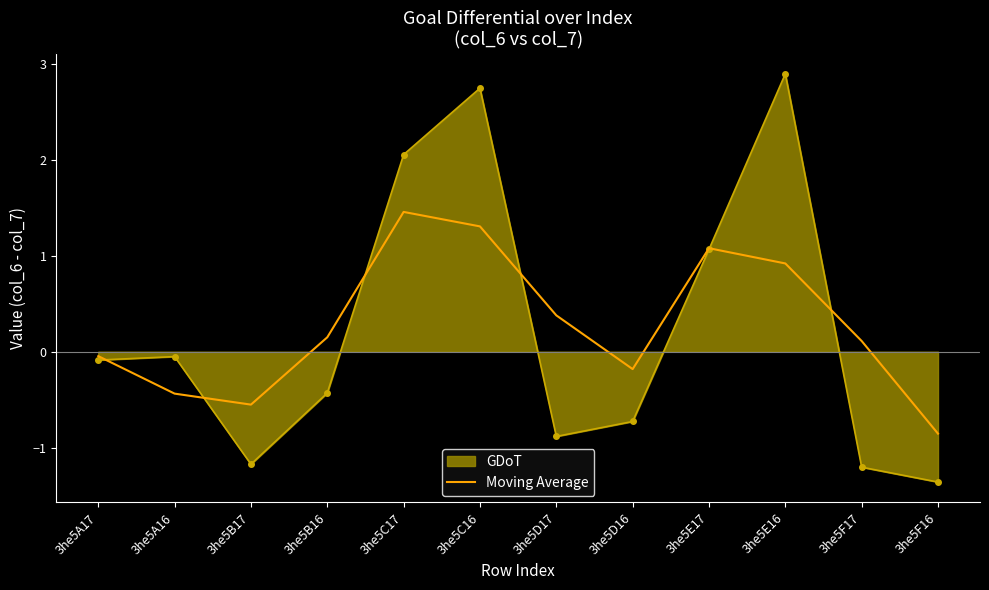

Between 3he5D16 and 3he5E17, which series saw the biggest shift?

GDoT